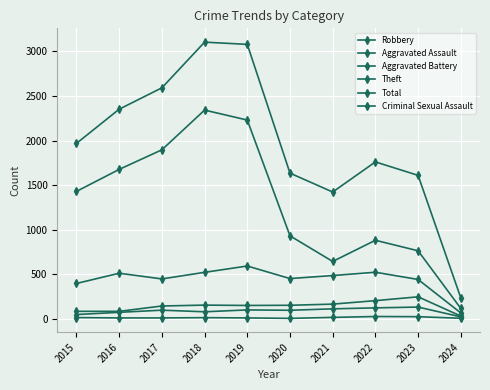

How many interior local peaks does the Robbery series have?

3